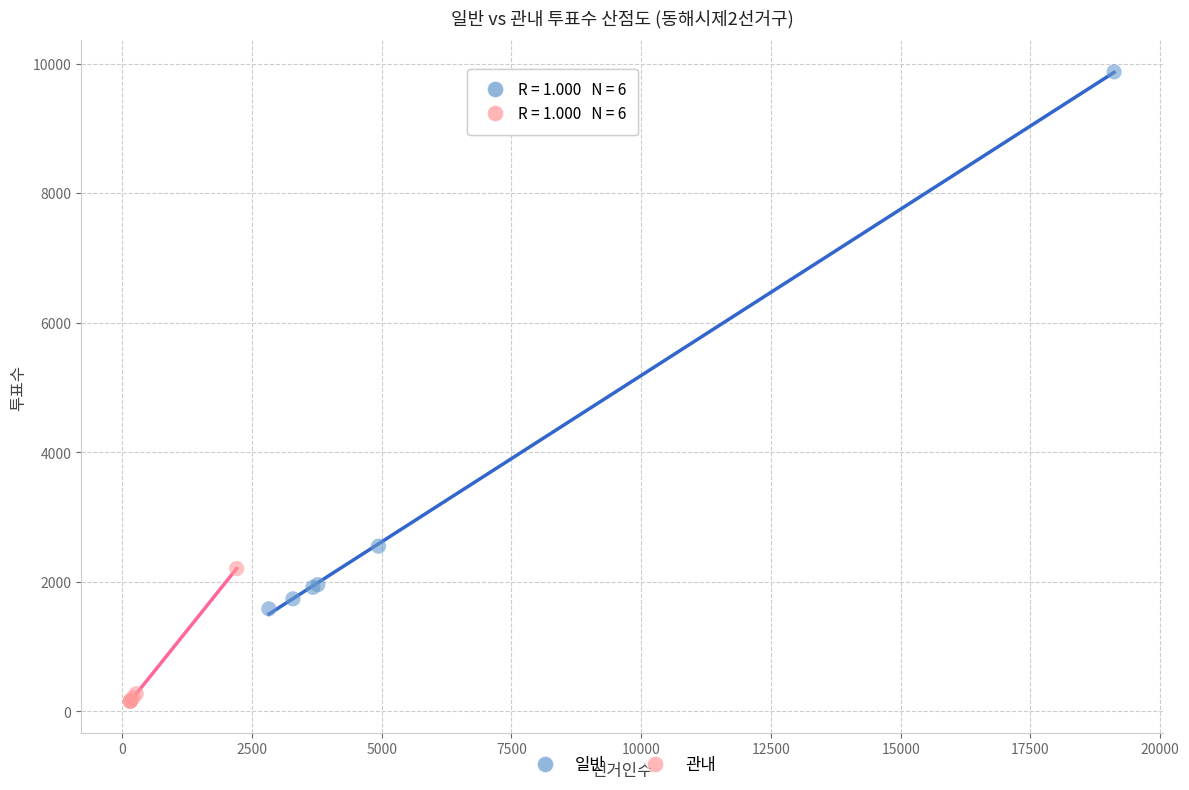

Which series contains the highest Y value?

일반